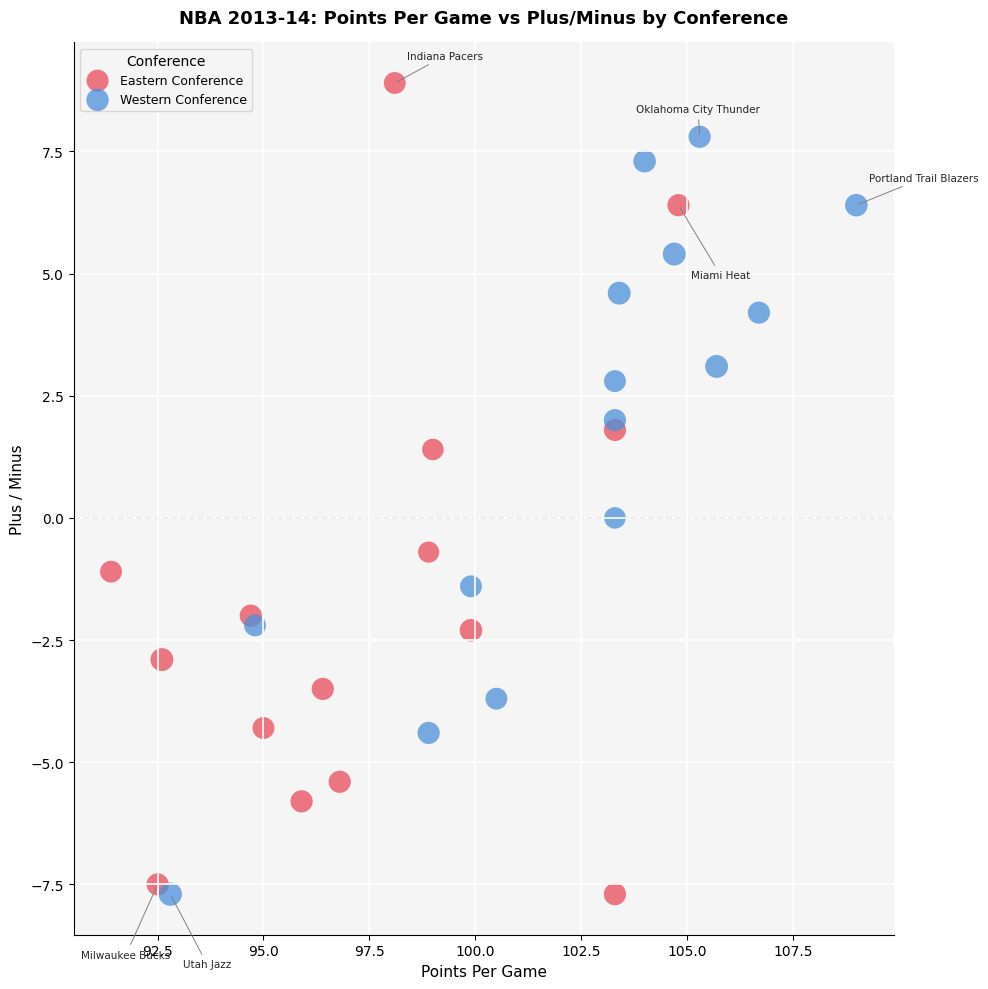

Which series reaches the maximum Y coordinate?

Eastern Conference